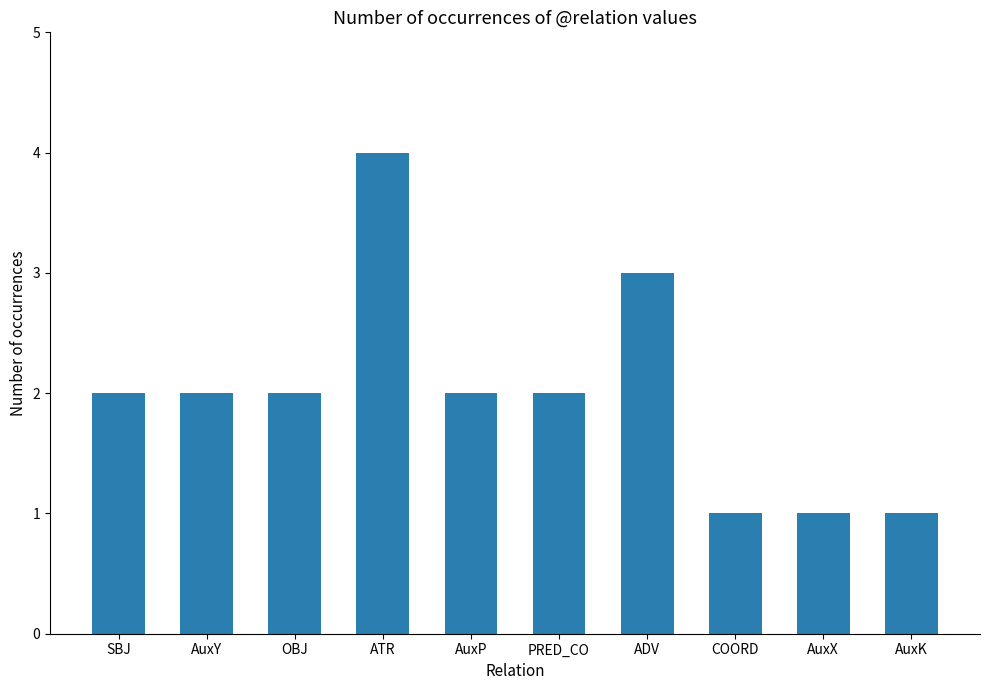

What is the approximate value at ADV?

3